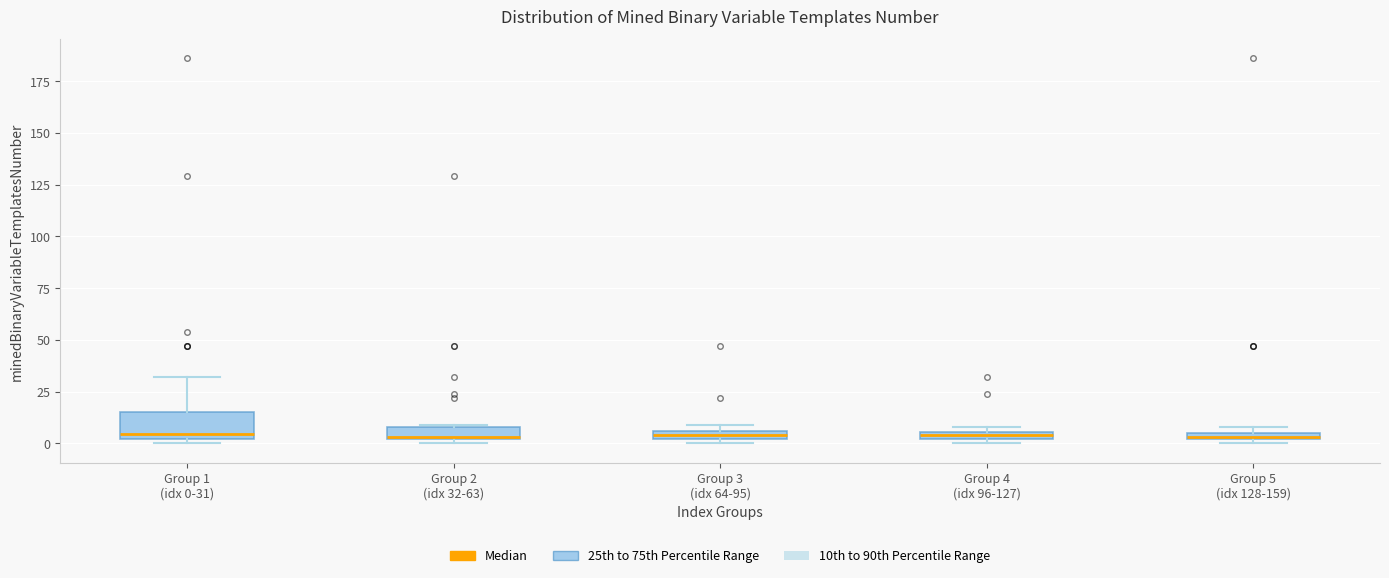

Where is the upper edge of the box for Group 2 (idx 32-63) on the y-axis? The values are not printed on the chart, so give them approximately, as read against the axis.

10